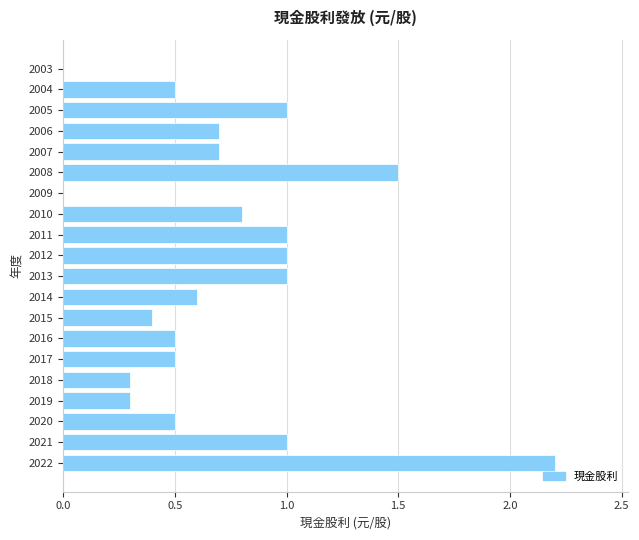

What is the maximum value shown in the chart?

2.2